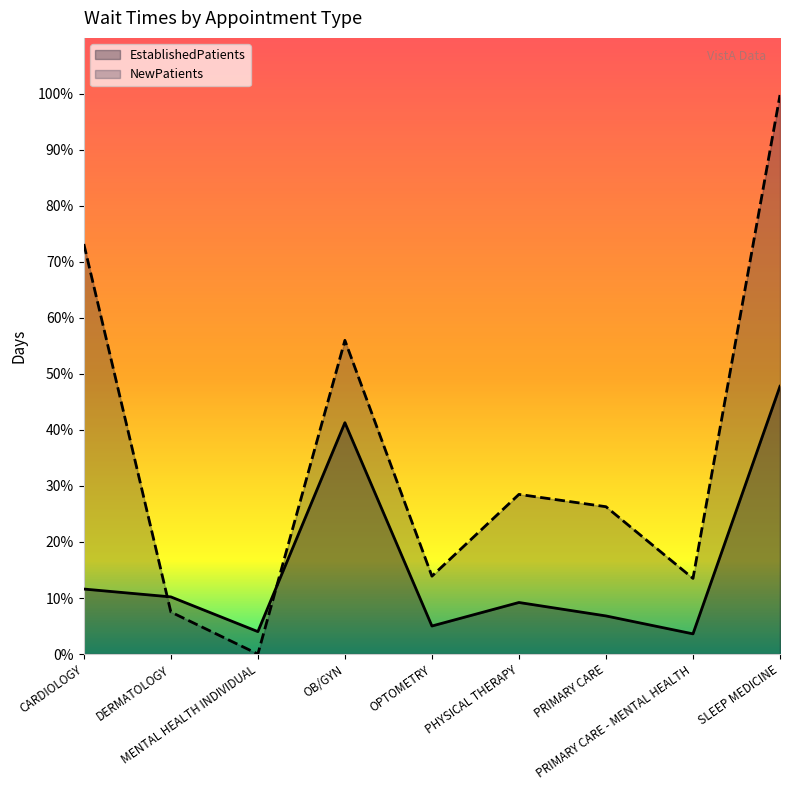

Which series changed the most between PRIMARY CARE and PRIMARY CARE - MENTAL HEALTH?

NewPatients